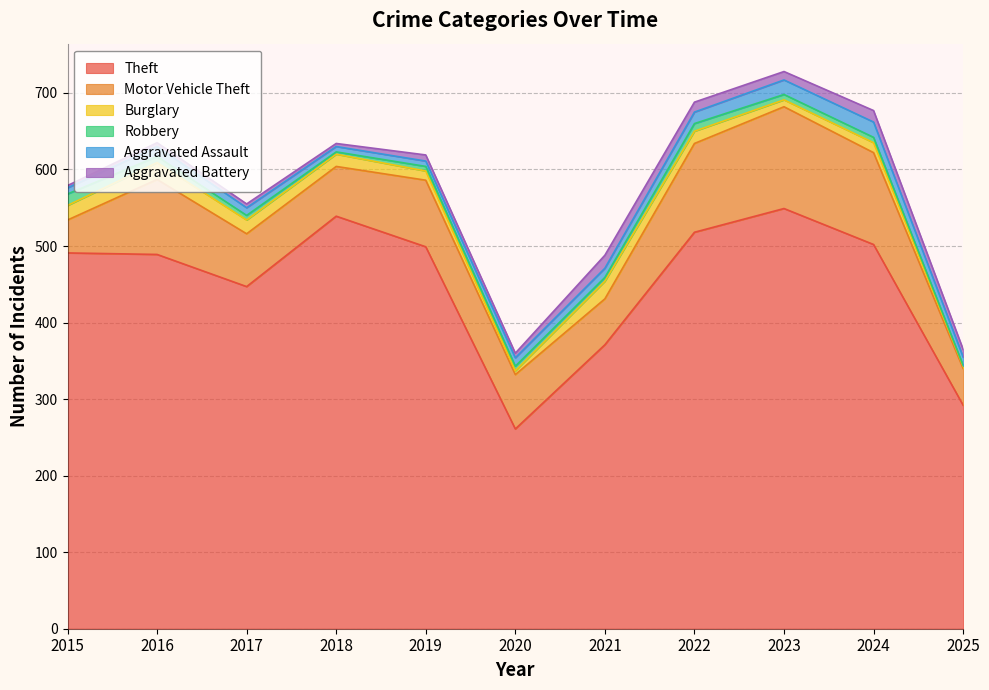

How many intersections are there between Aggravated Battery and Burglary?

3